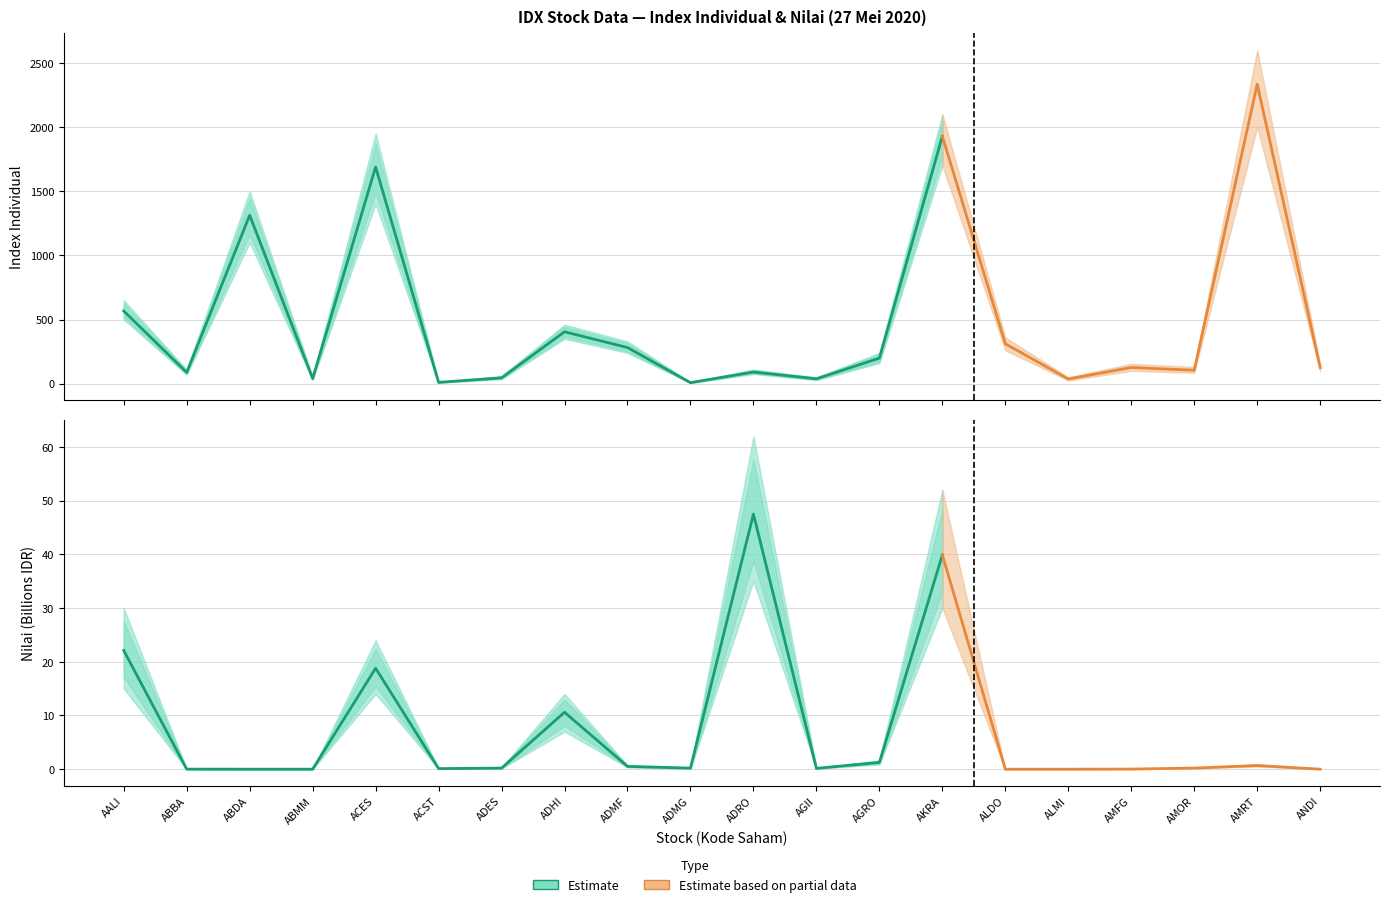

True or false: Index Individual Low and Index Individual intersect in this chart.

False